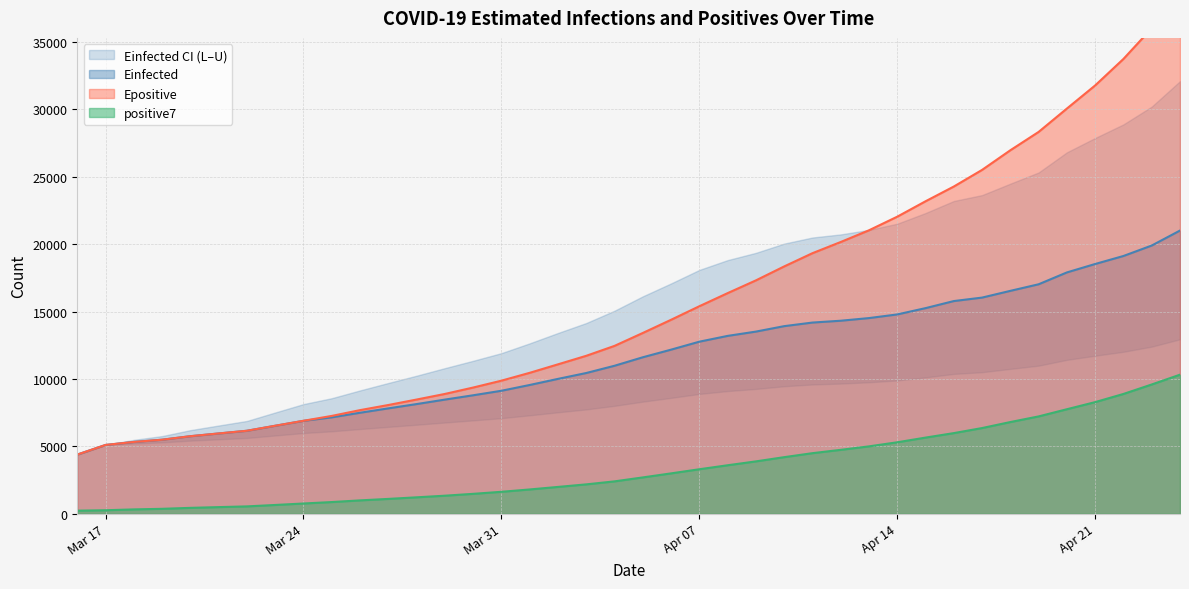

True or false: Einfected and positive7 cross at least once.

False